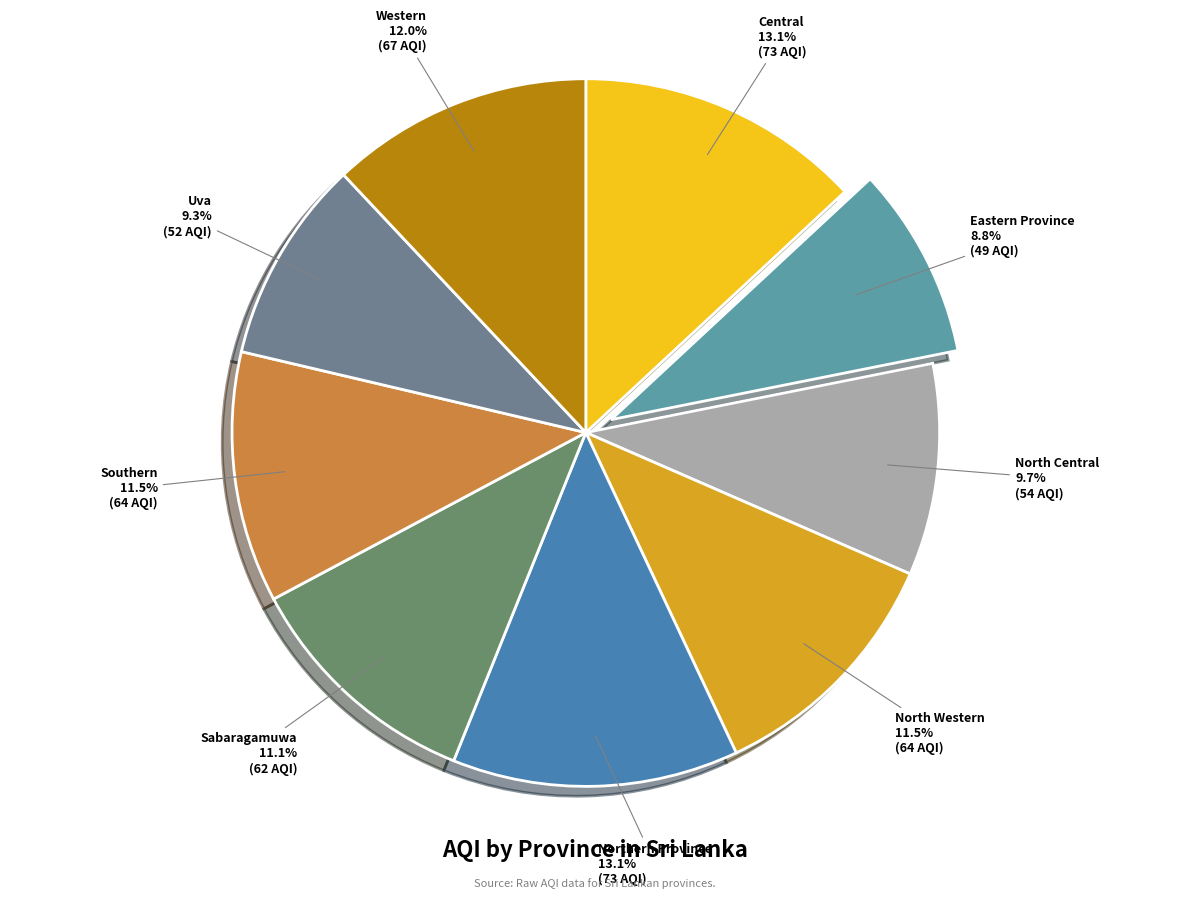

Which slice is the smallest?

Eastern Province